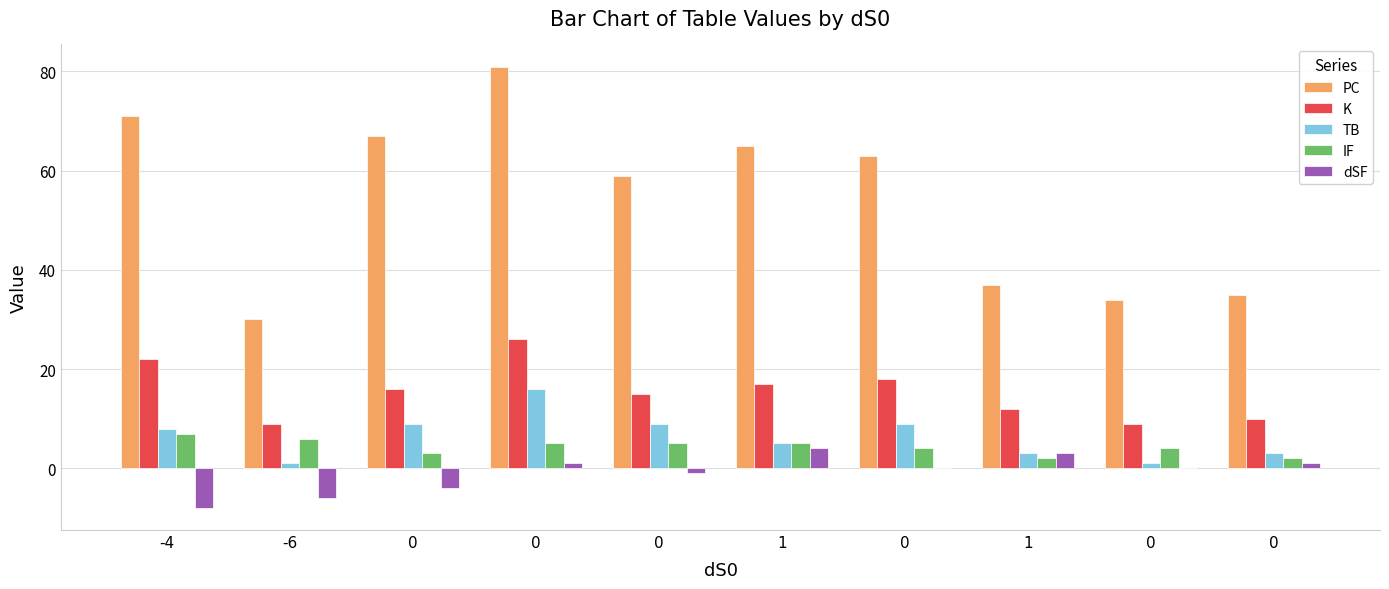

What is the label of the 1st bar from the left?

-4